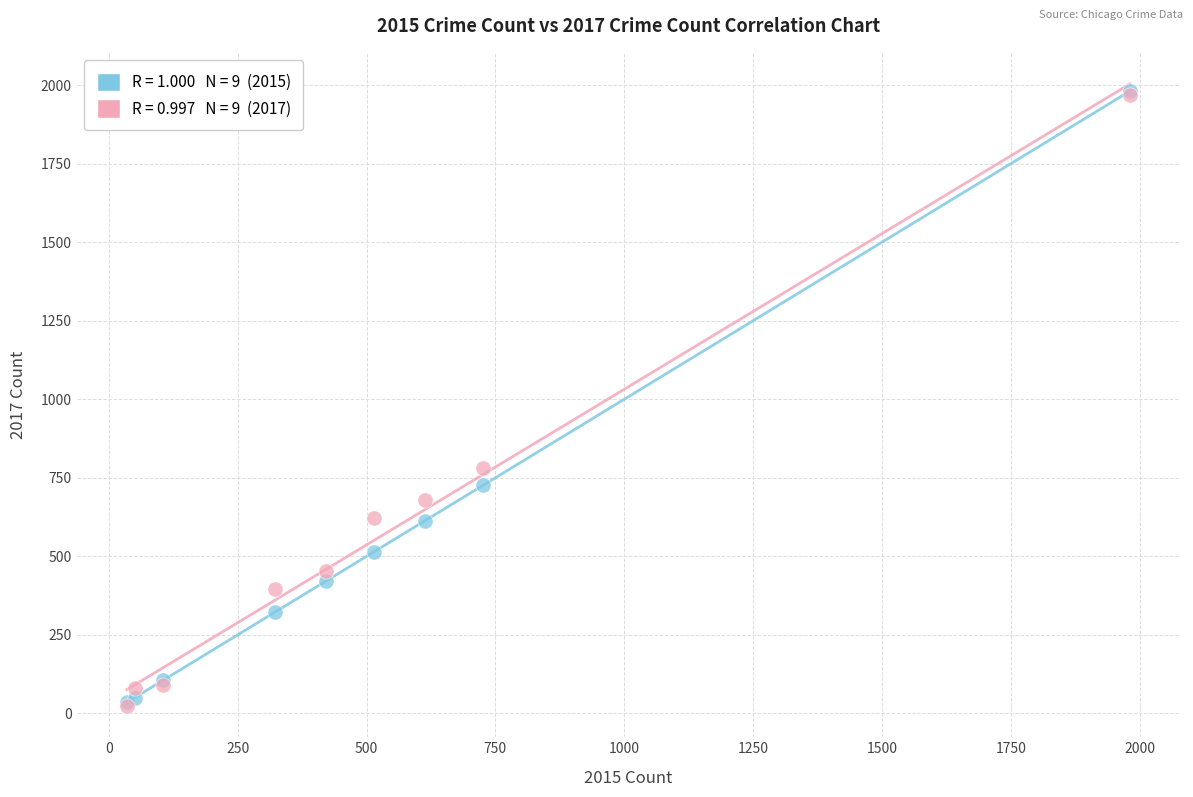

Across all series, what Y value is closest to 1002?

780